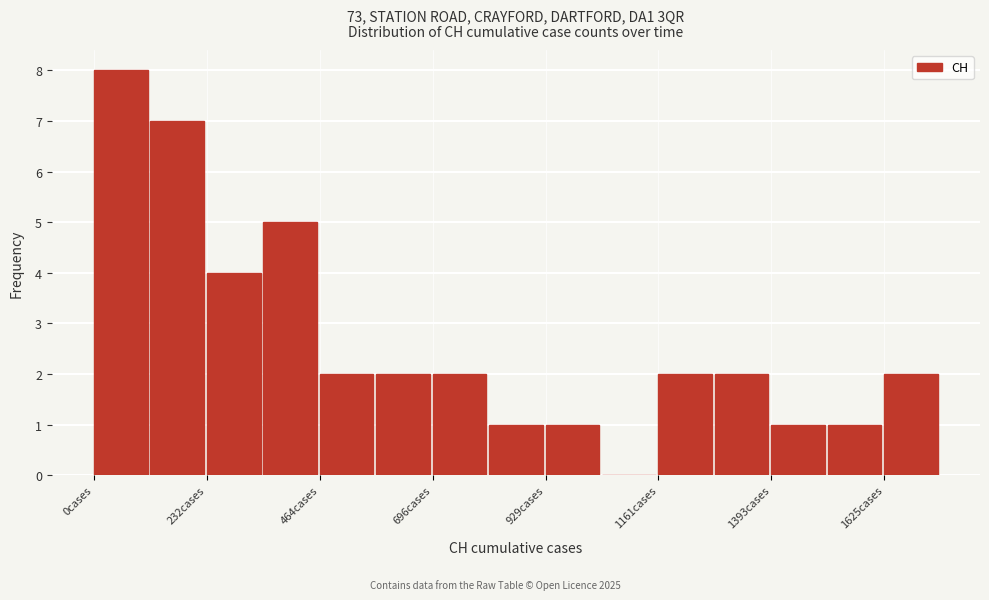

Around what value on the x-axis is the tallest bar? Give the approximate position of its centre, as read against the axis.

50